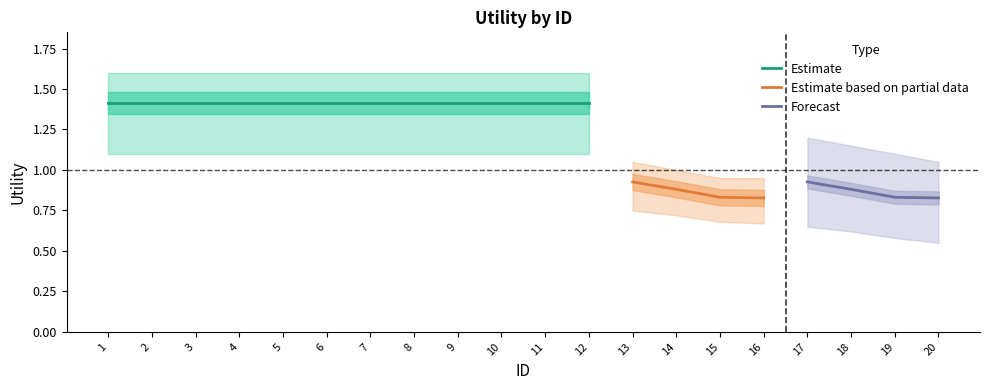

How many lines are shown in the chart?

3